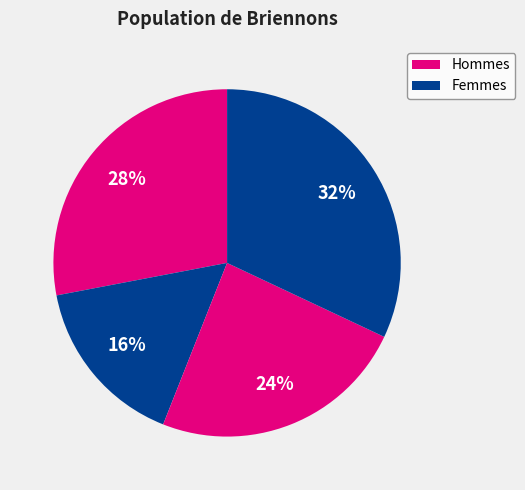

How many slices are in this pie chart?

4